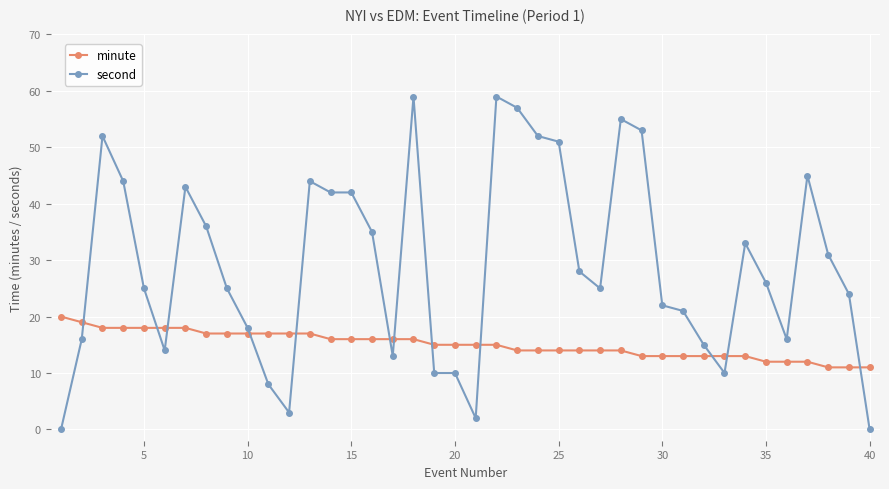

Which series has the largest range (max minus min)?

second